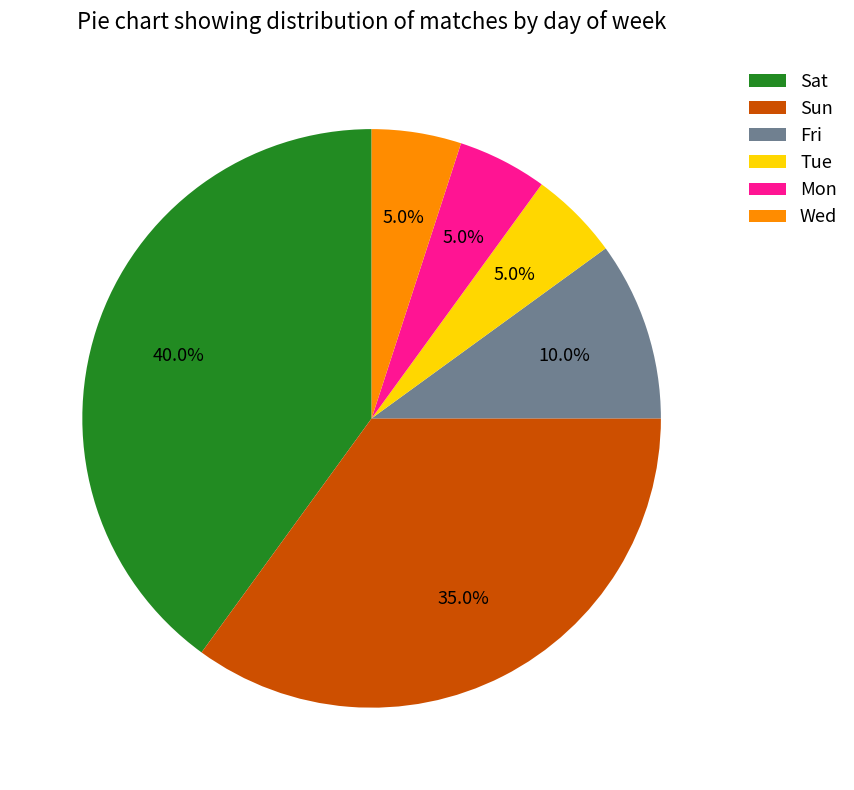

Combined, what portion of the pie is Tue and Wed?

10.0%